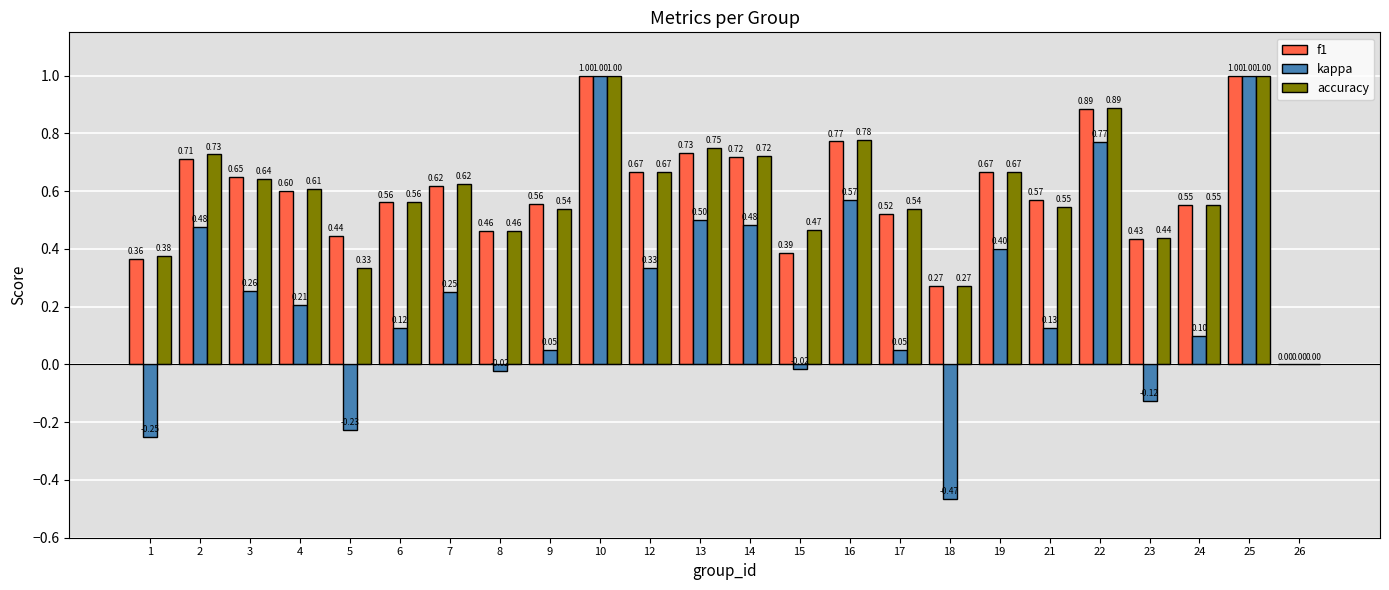

What is the sum of all accuracy values?

14.2